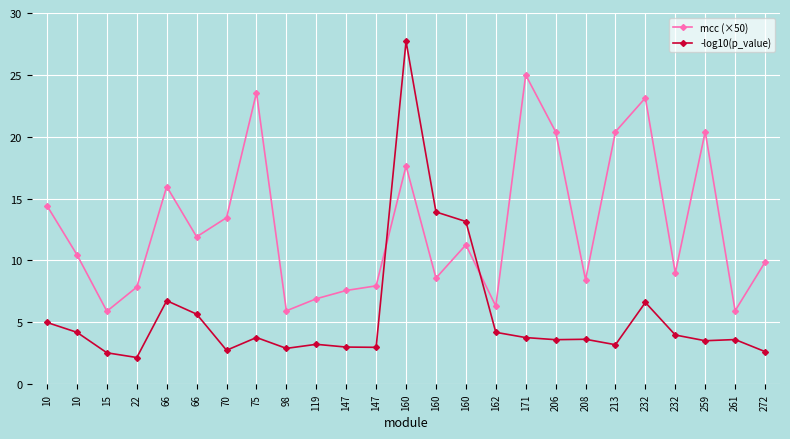

What is the difference between the highest and lowest values at 75?

19.8